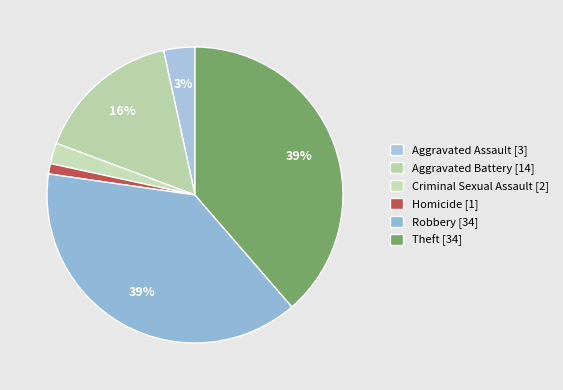

Count the number of slices in the pie.

6